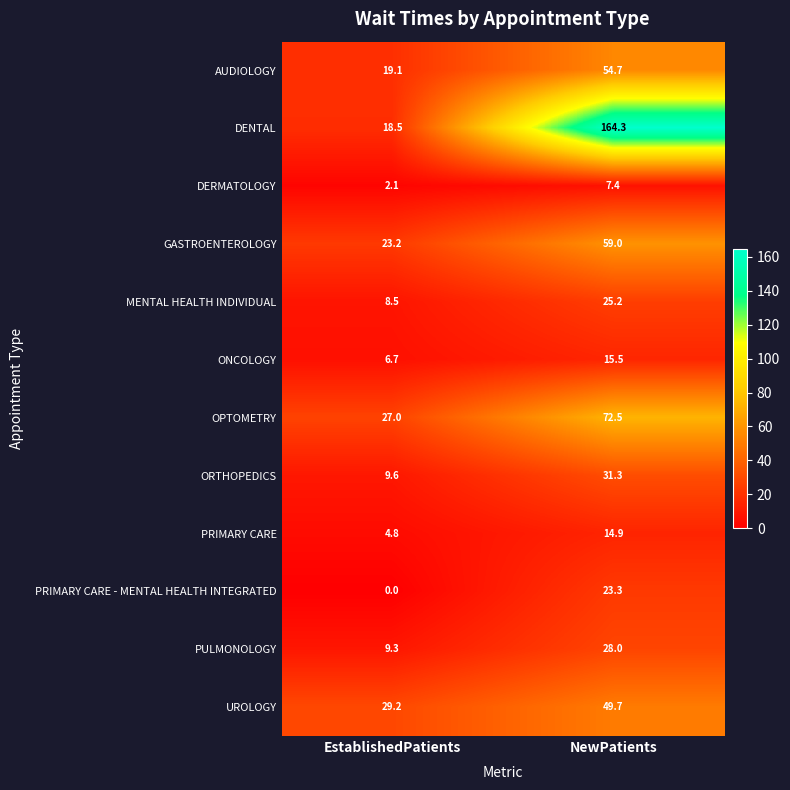

What is the maximum value shown in the chart?

164.3